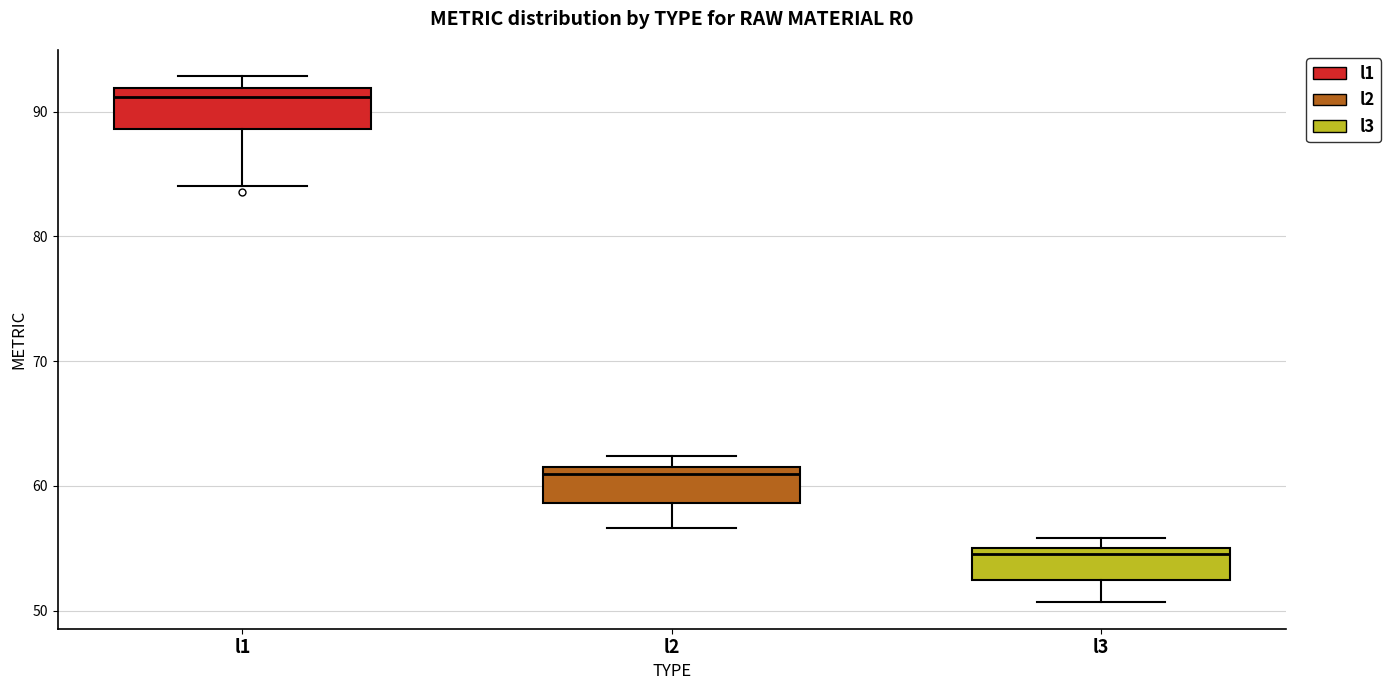

Reading left to right, transcribe this box plot: for each box, give where its median line is, the range the box spans, and where its two whiskers end, as read against the y-axis. The values are not printed on the chart, so give them approximately, as read against the axis.

l1: median 91, box 89 to 92, whiskers 84 to 93
l2: median 61, box 59 to 62, whiskers 57 to 62 (just above the box's upper edge)
l3: median 55 (just below the box's upper edge), box 52 to 55, whiskers 51 to 56